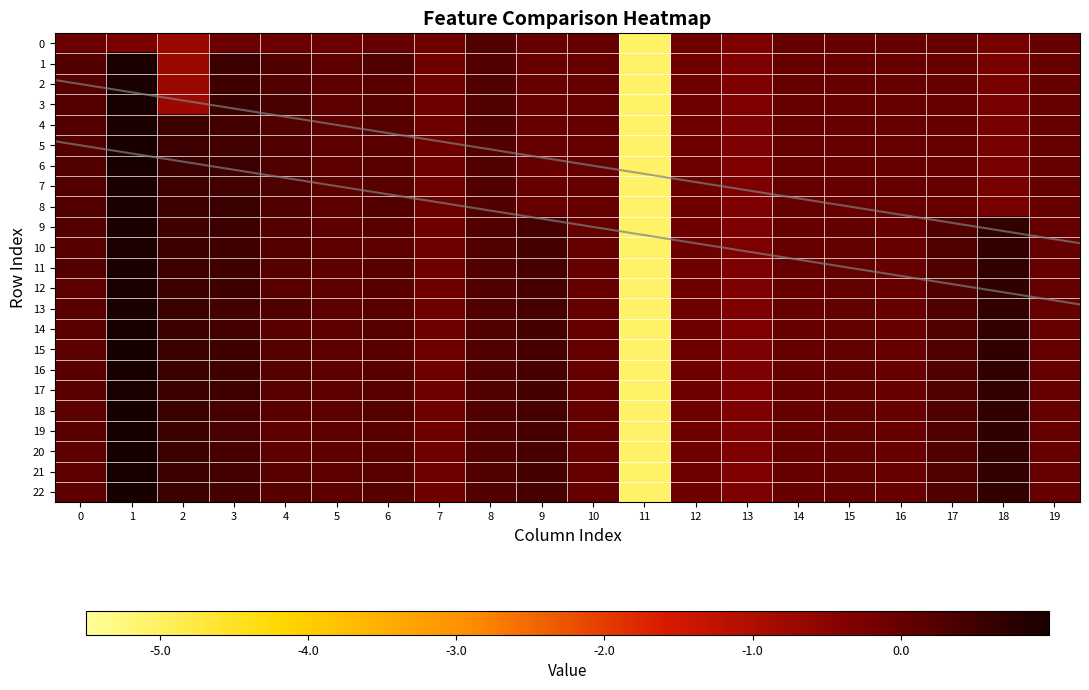

List the series in order of their peak value, lowest first.

0, 9, 10, 1, 4, 12, 17, 7, 8, 11, 13, 2, 3, 15, 20, 19, 5, 6, 14, 18, 16, 21, 22